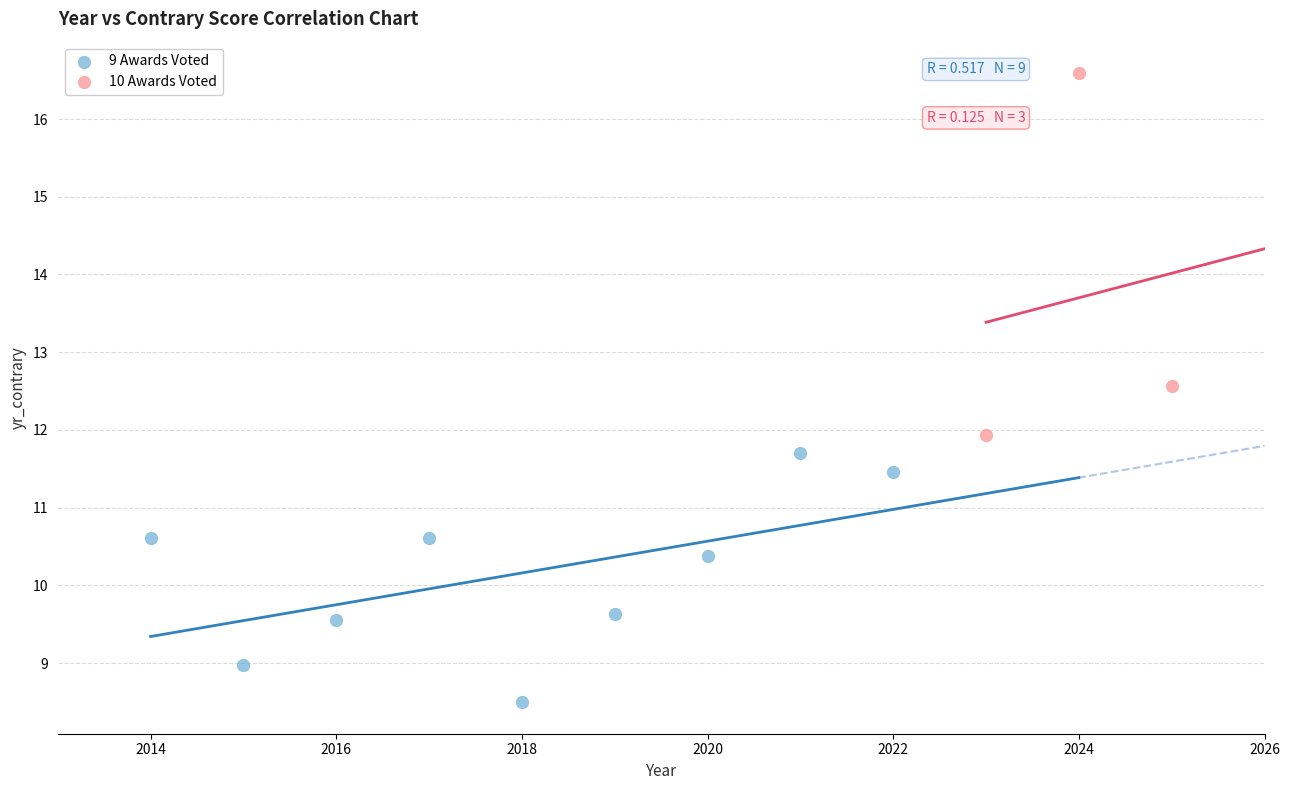

Which series contains the lowest Y value?

9 Awards Voted